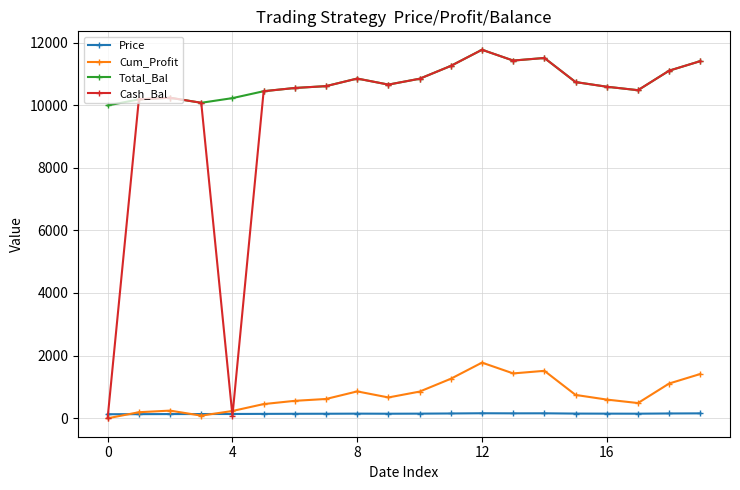

True or false: Cum_Profit has more than 0 interior local peaks.

True